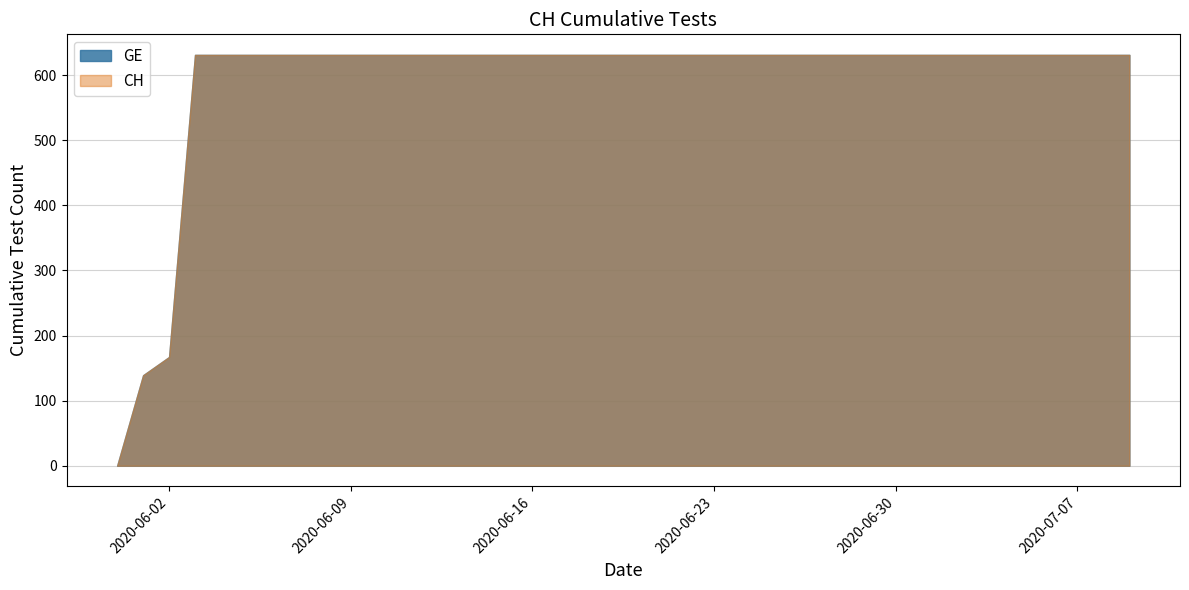

How many data points in GE are less than 631?

3